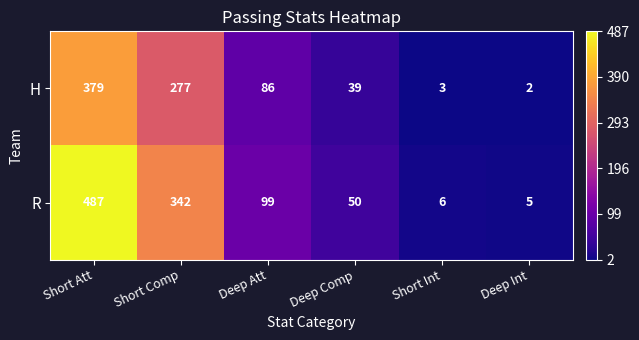

At which category does the chart reach its minimum across all series?

Deep Int